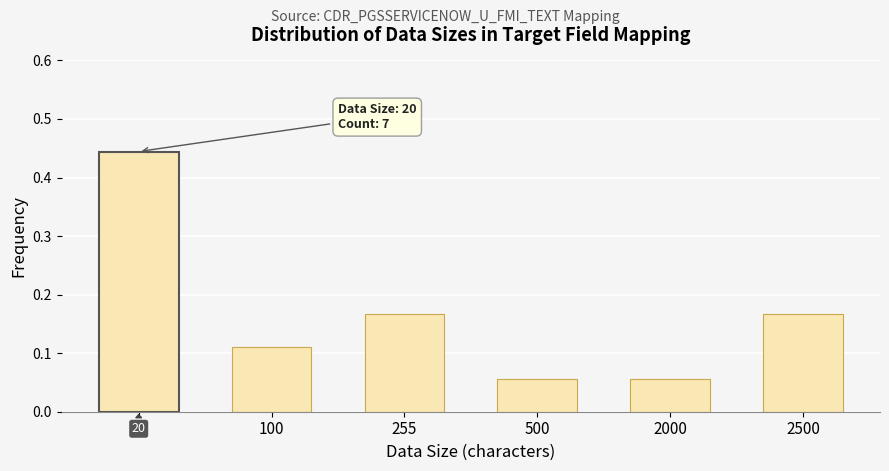

Count the values in the range 0 to 1.

6